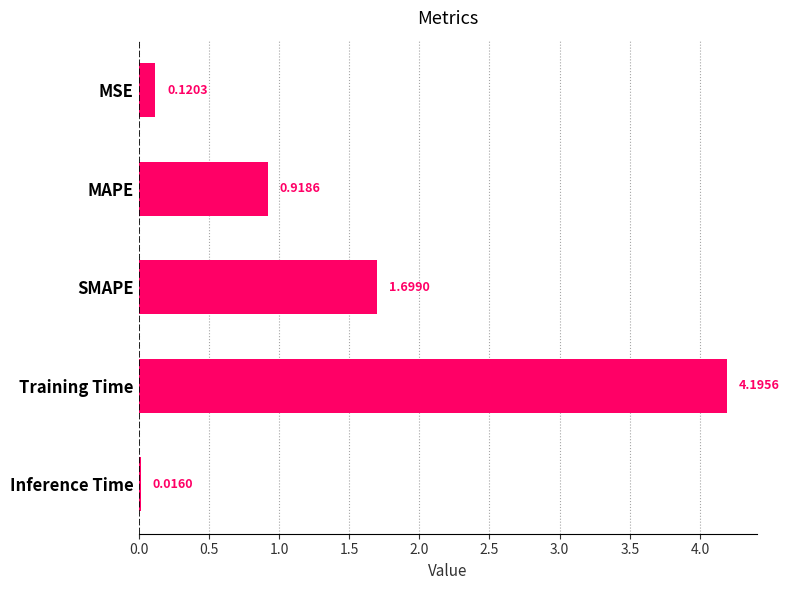

Which has a higher value, MSE or SMAPE?

SMAPE